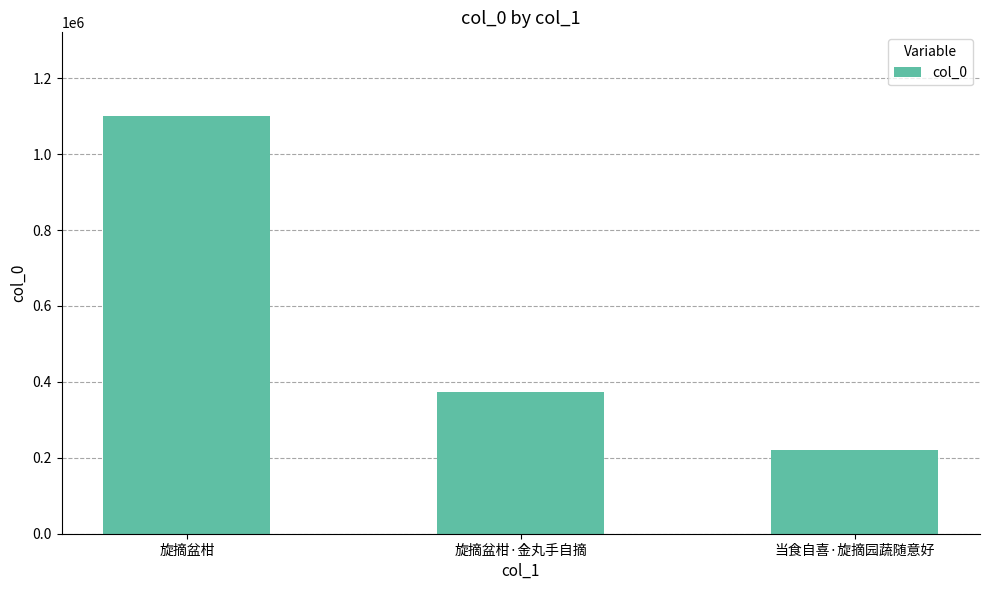

At which label is the value closest to 660107?

旋摘盆柑·金丸手自摘